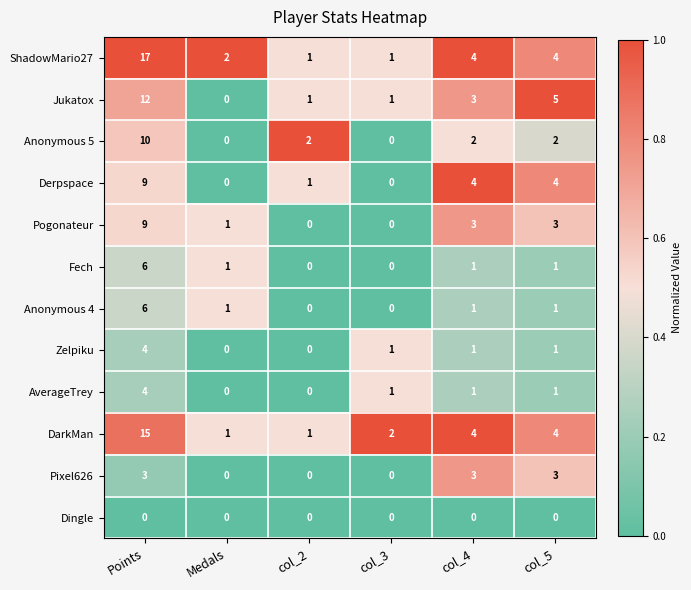

What is the difference between the maximum and minimum values in the DarkMan series?

14